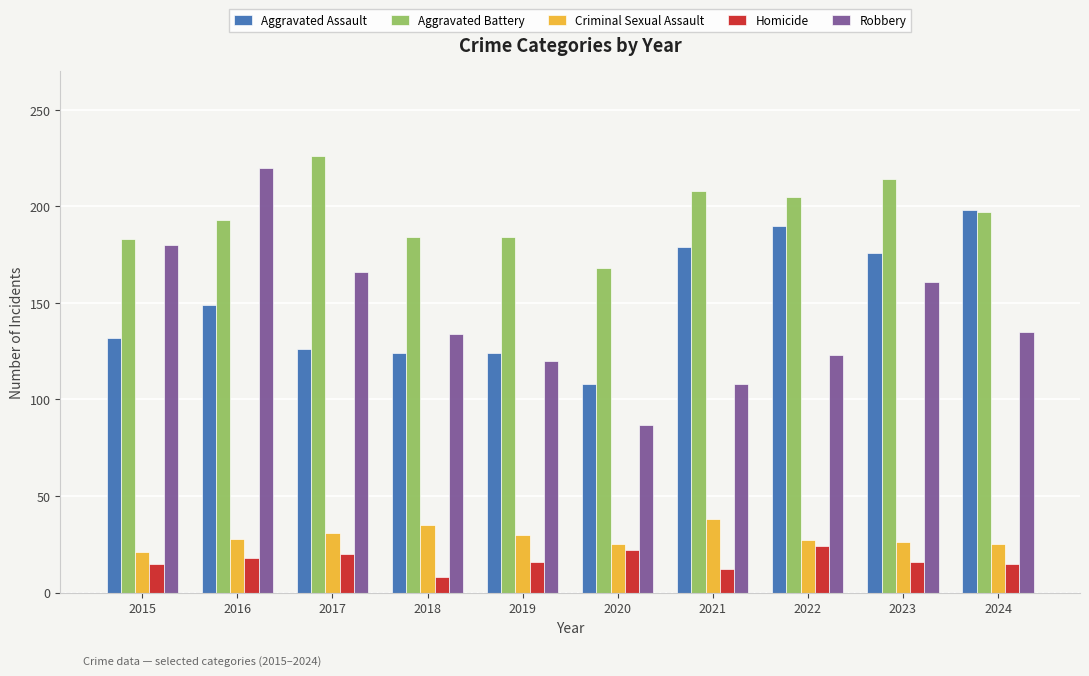

At which label does Aggravated Assault reach its peak?

2024